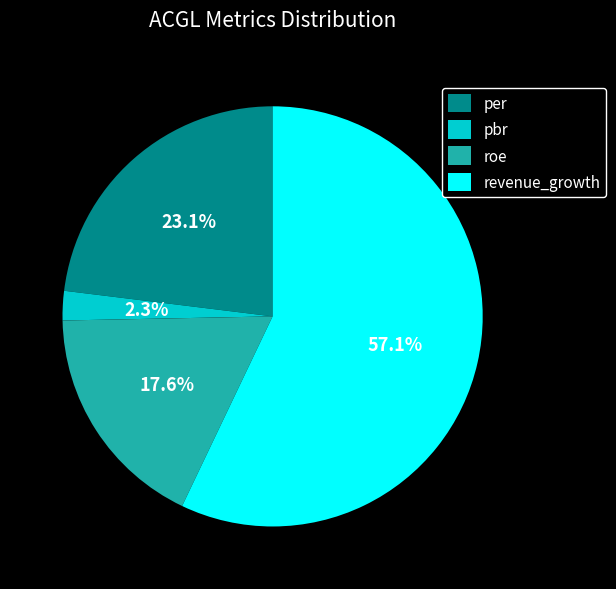

Which slice is the smallest?

pbr